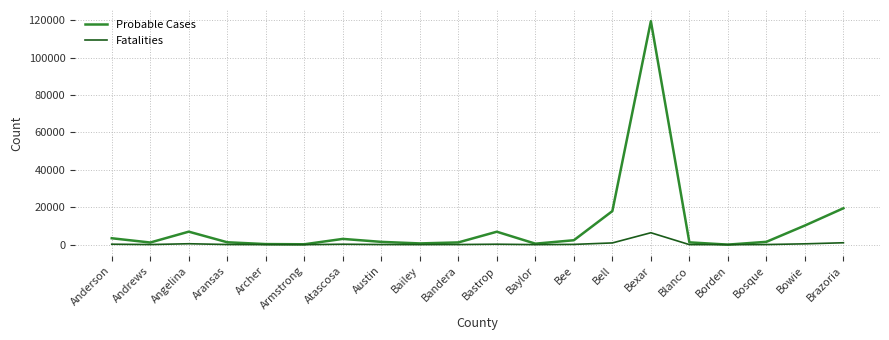

What is the total value across all series at Bosque?

1598